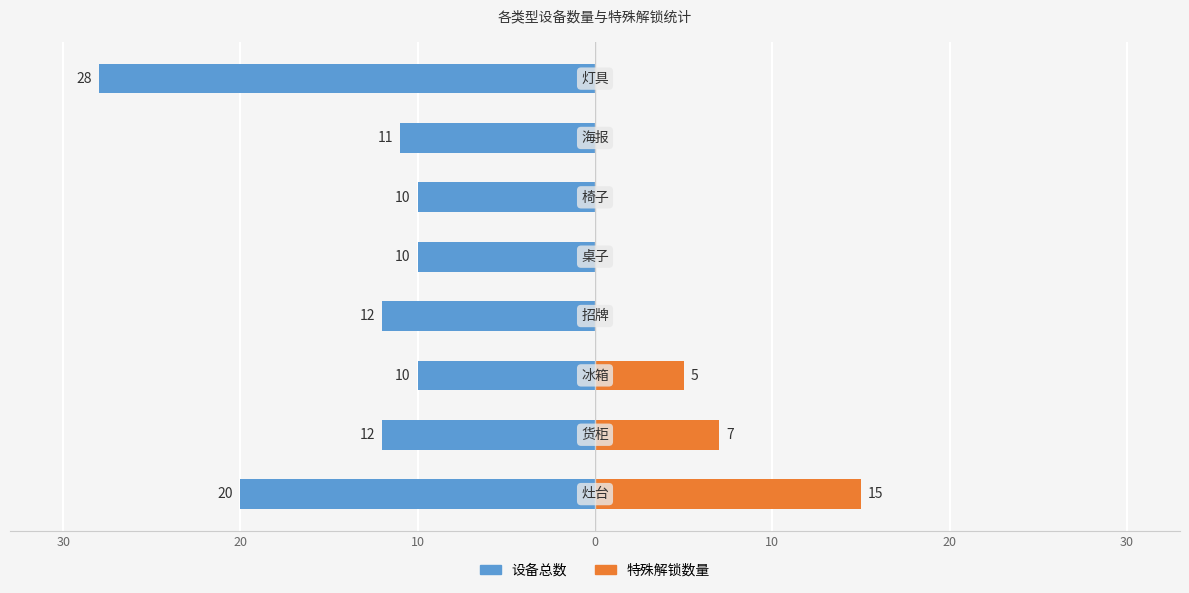

Count the 特殊解锁数量 values in the range 0 to 7.

7